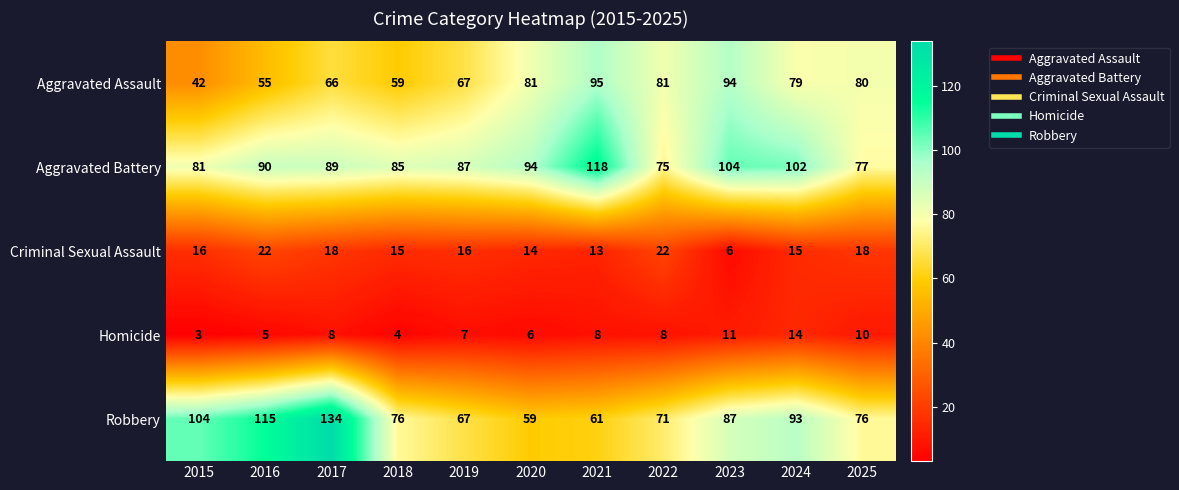

List the series in order of their peak value, lowest first.

Homicide, Criminal Sexual Assault, Aggravated Assault, Aggravated Battery, Robbery